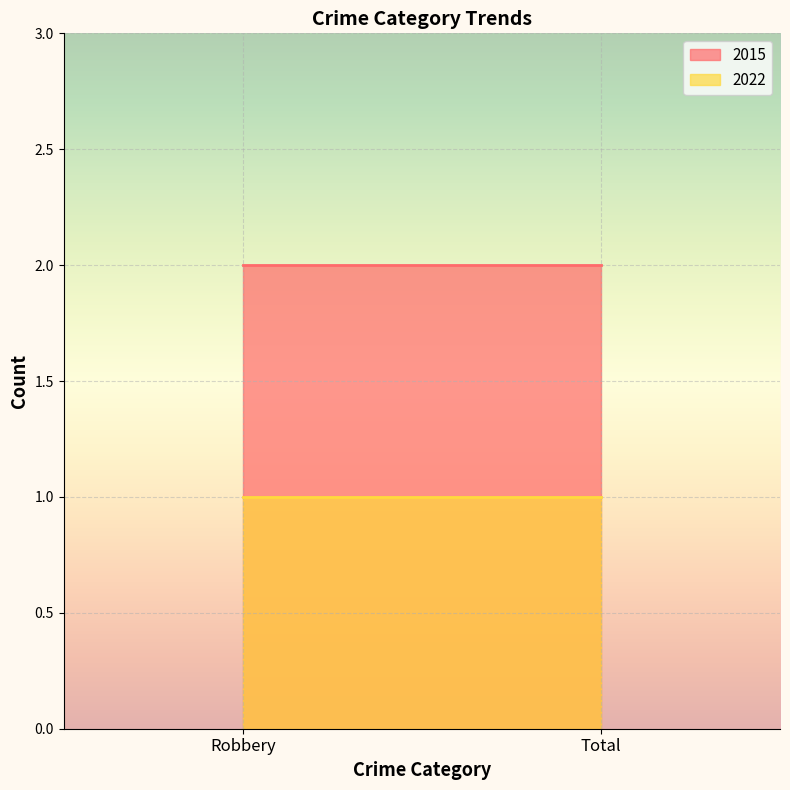

What is the sum of the 2015 values at Total and Robbery?

4